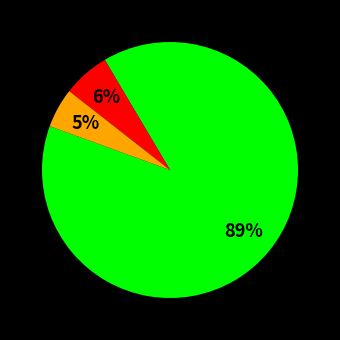

Is there any slice that represents more than half of the pie?

Yes